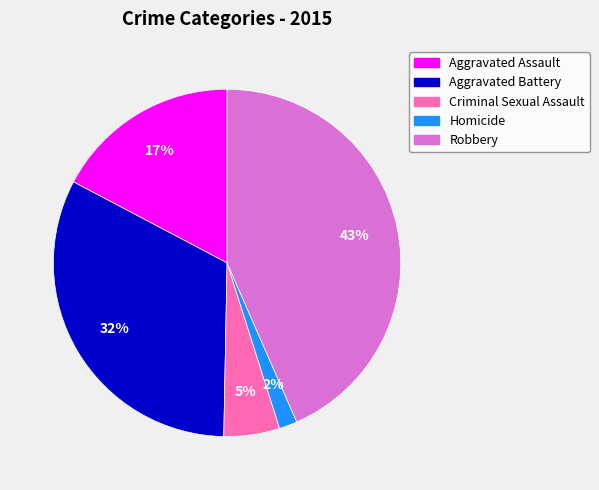

Rank the categories by value from lowest to highest.

Homicide, Criminal Sexual Assault, Aggravated Assault, Aggravated Battery, Robbery